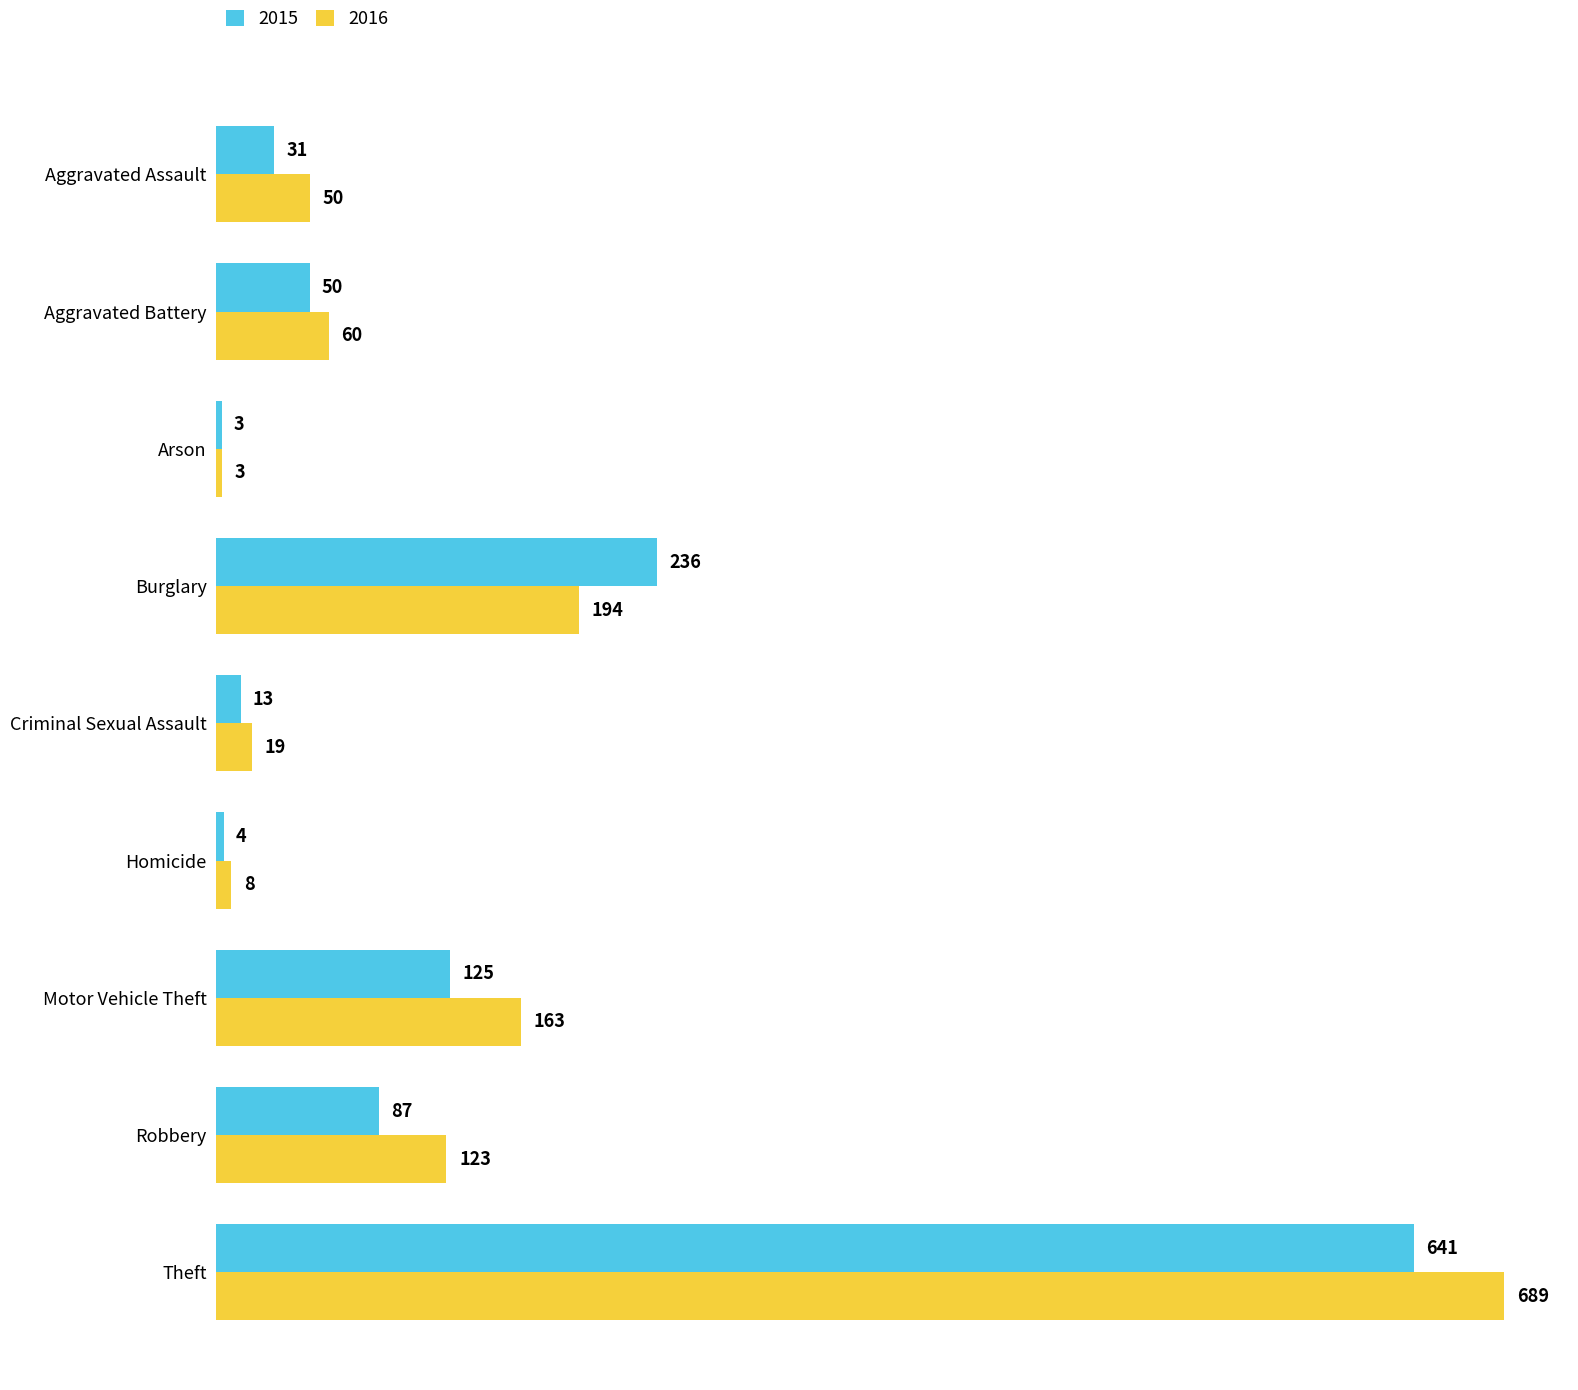

Is it true that 2016 equals 176 at Robbery?

False